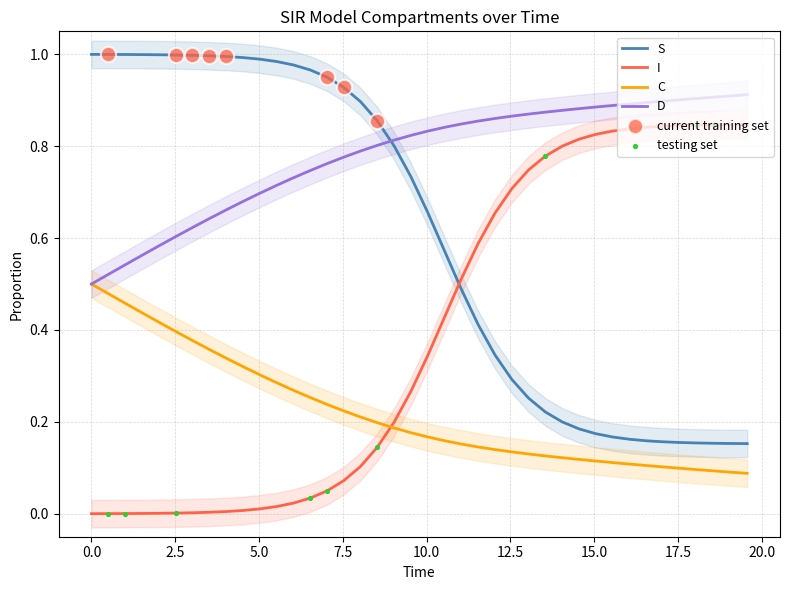

How many times do I and C cross each other?

1